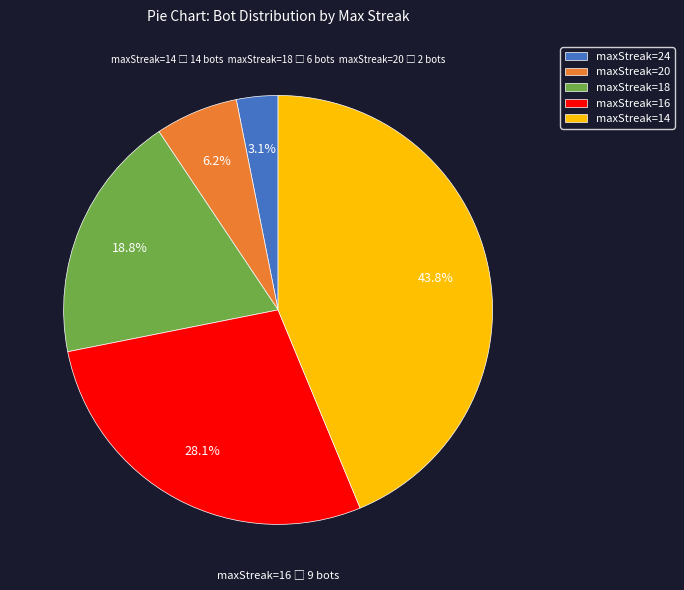

To the nearest percent, what portion does maxStreak=16 represent?

28%